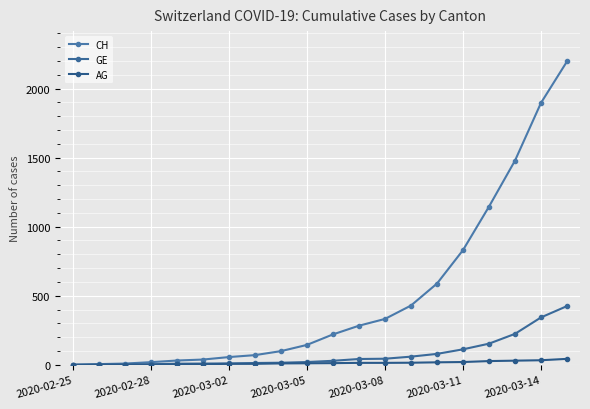

What are all the series names shown in the legend?

CH, GE, AG